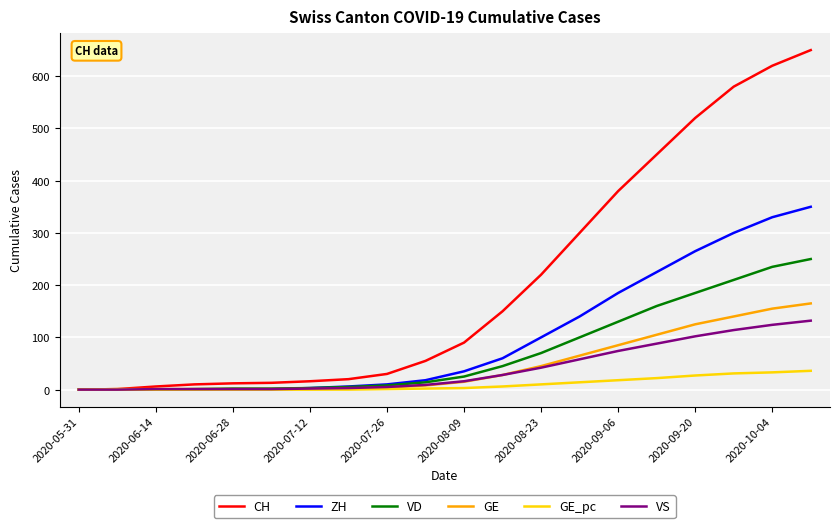

Which series has the largest range (max minus min)?

CH